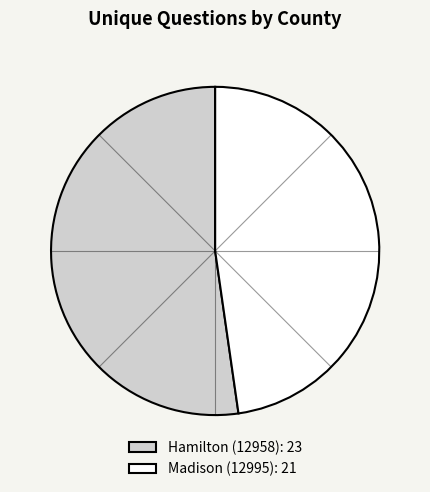

Which category has the smallest portion of the pie?

Madison (12995)